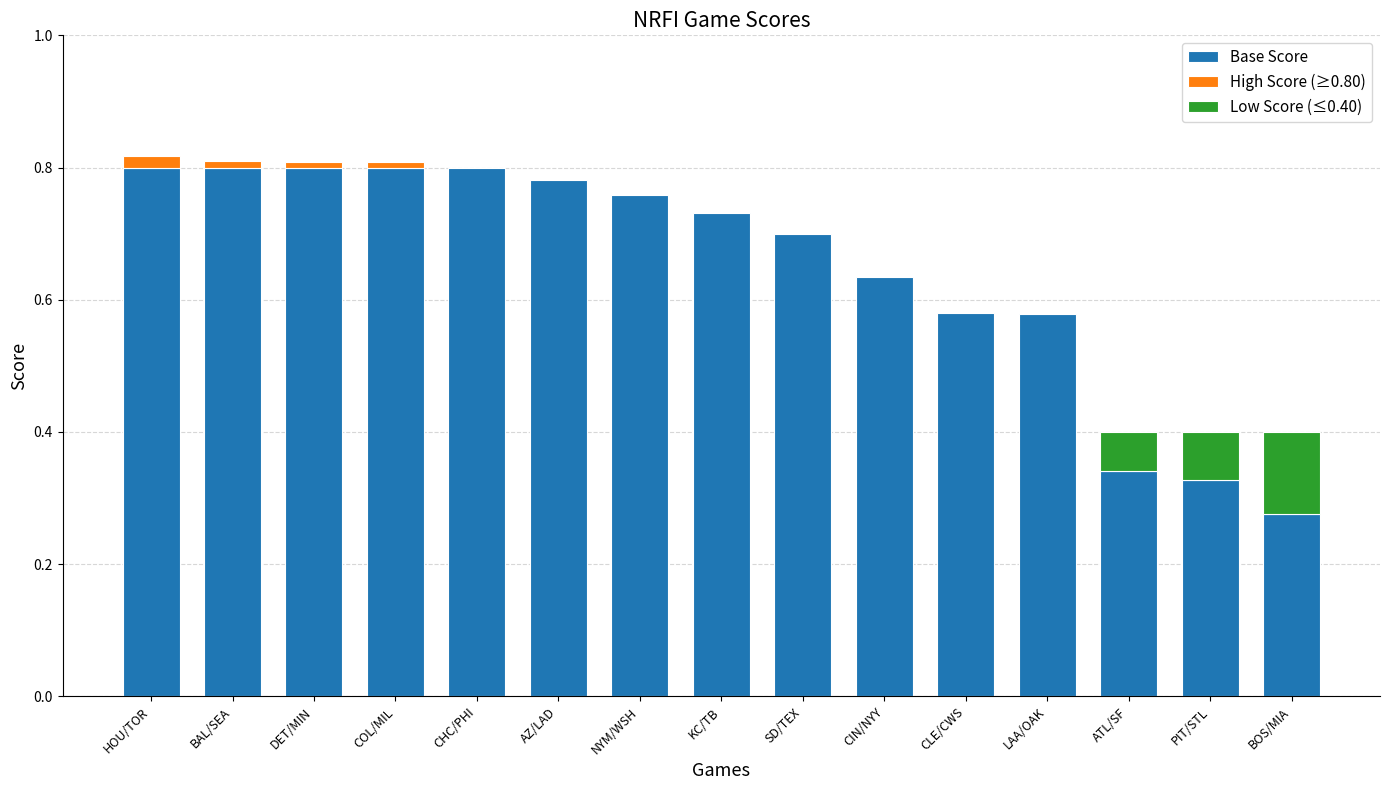

Which has a higher value, AZ/LAD or ATL/SF?

AZ/LAD